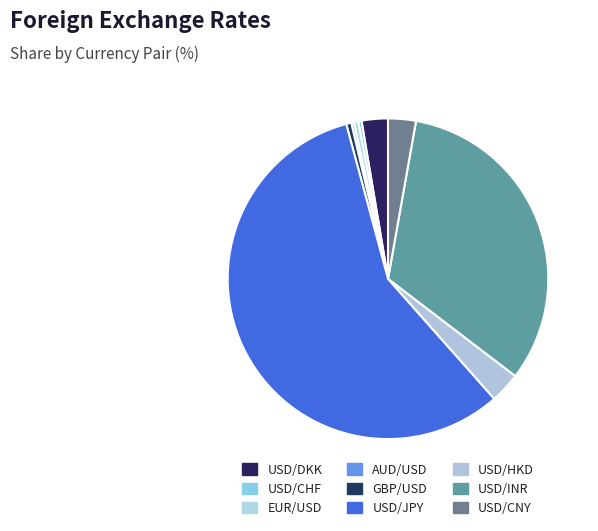

Which slice is the largest?

USD/JPY